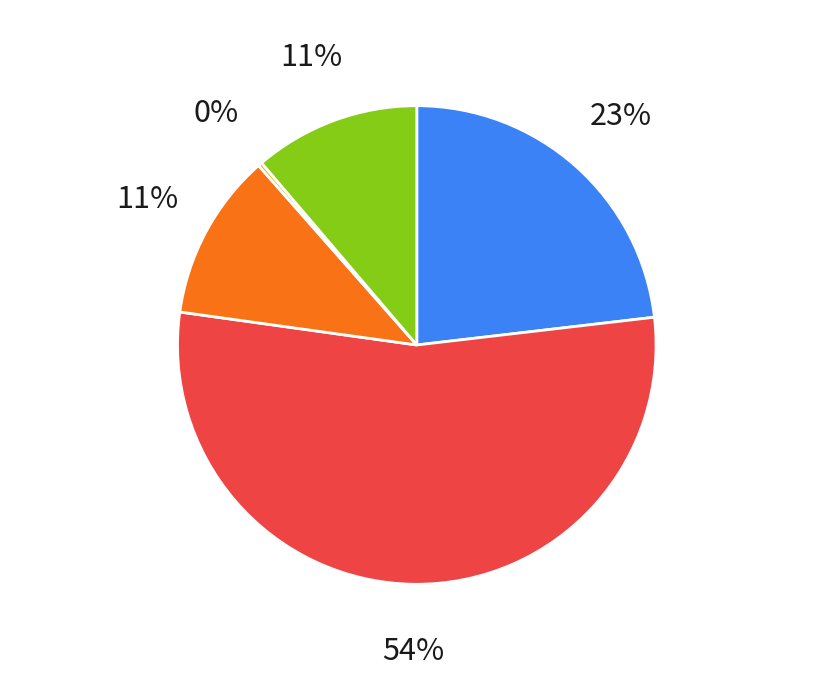

Is there a majority slice in this chart?

Yes